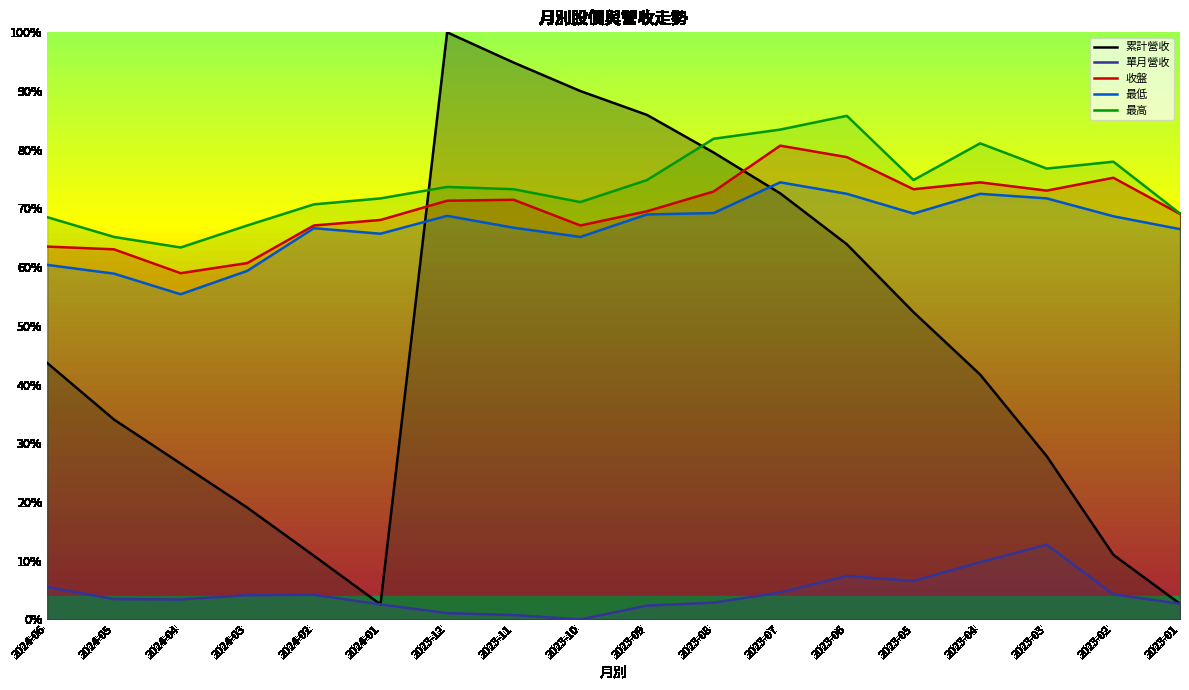

Rank the series by their maximum value, from lowest to highest.

單月營收, 最低, 收盤, 最高, 累計營收